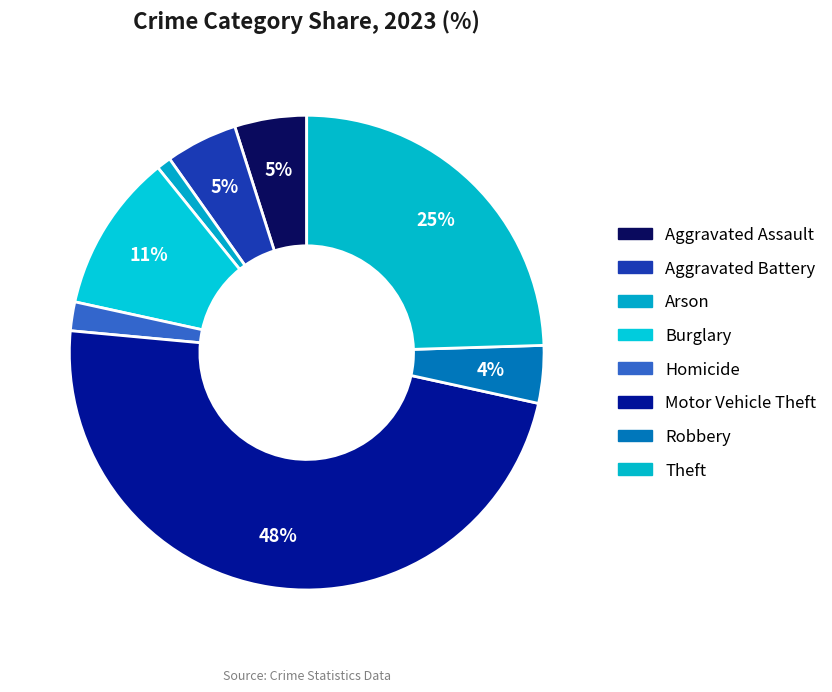

What is the largest slice in the pie chart?

Motor Vehicle Theft